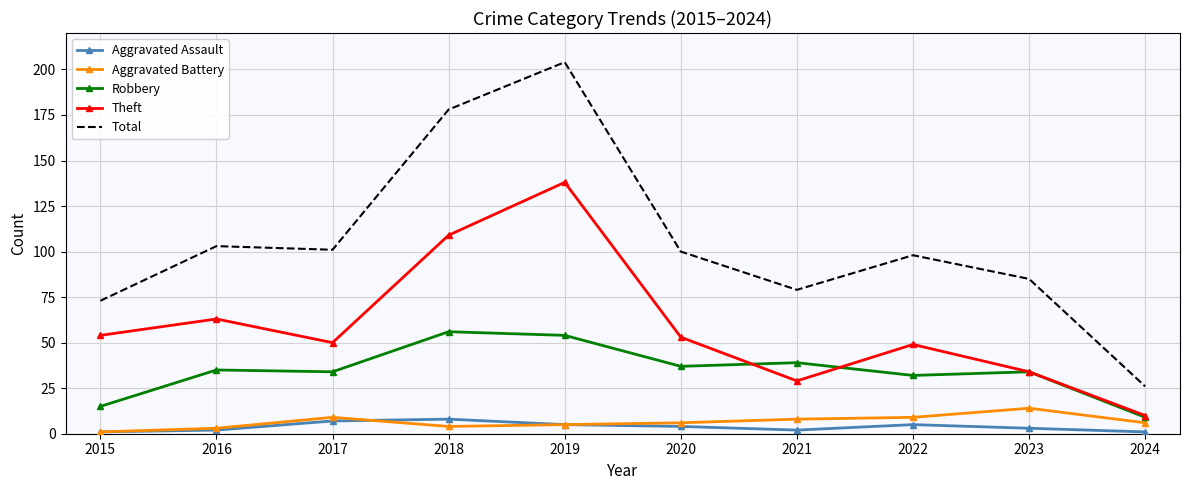

What is the sum of all Total values?

1047